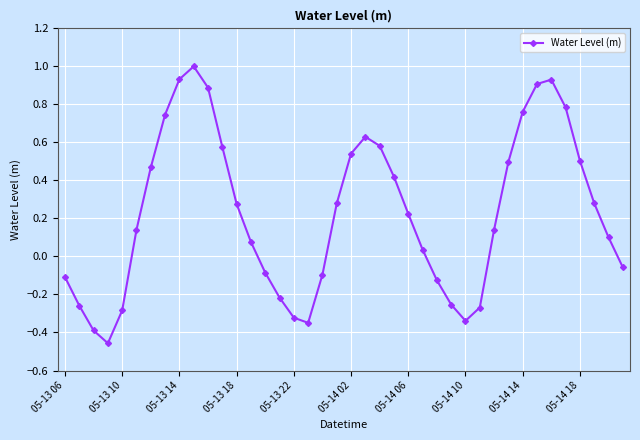

How many points are lower than both their immediate neighbors (excluding endpoints)?

3